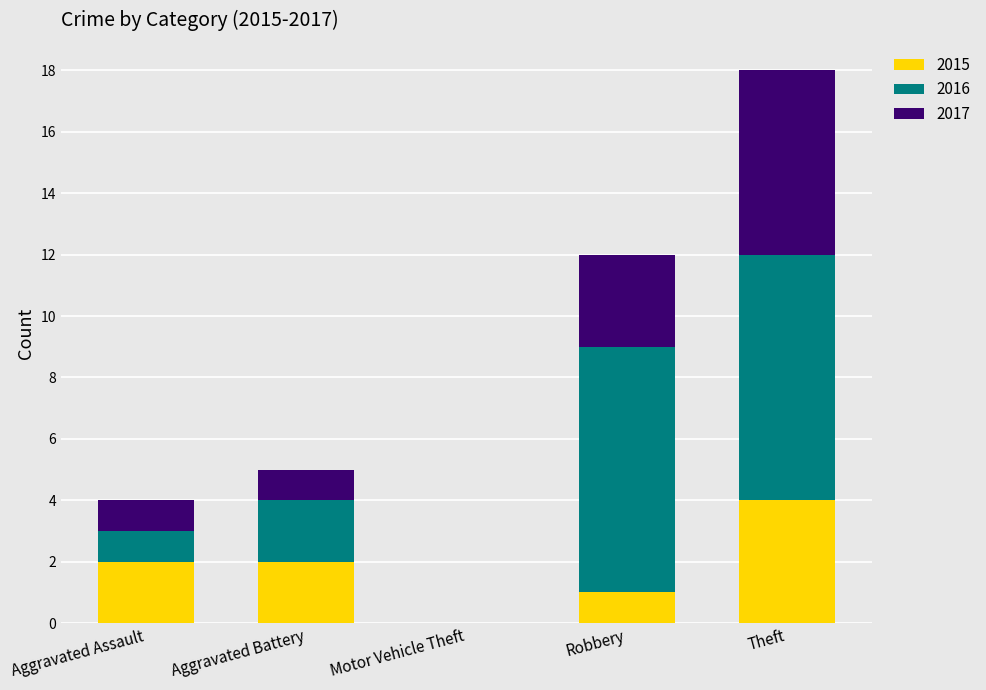

True or false: 2015 has a value of 2 at Aggravated Battery.

True